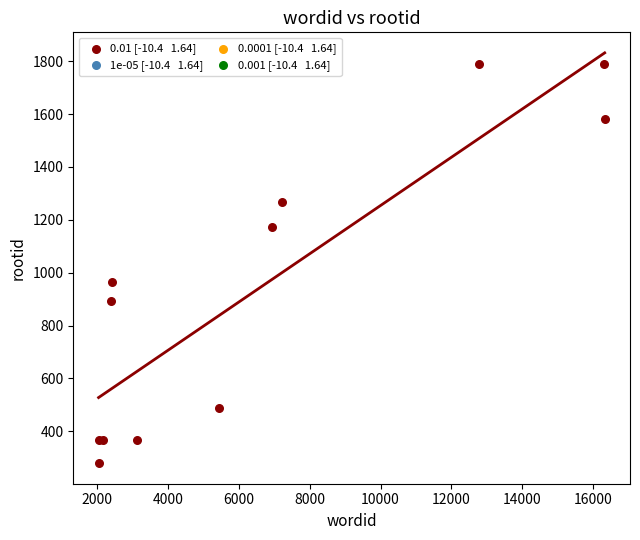

What Y value in the scatter plot is closest to 1034?

965